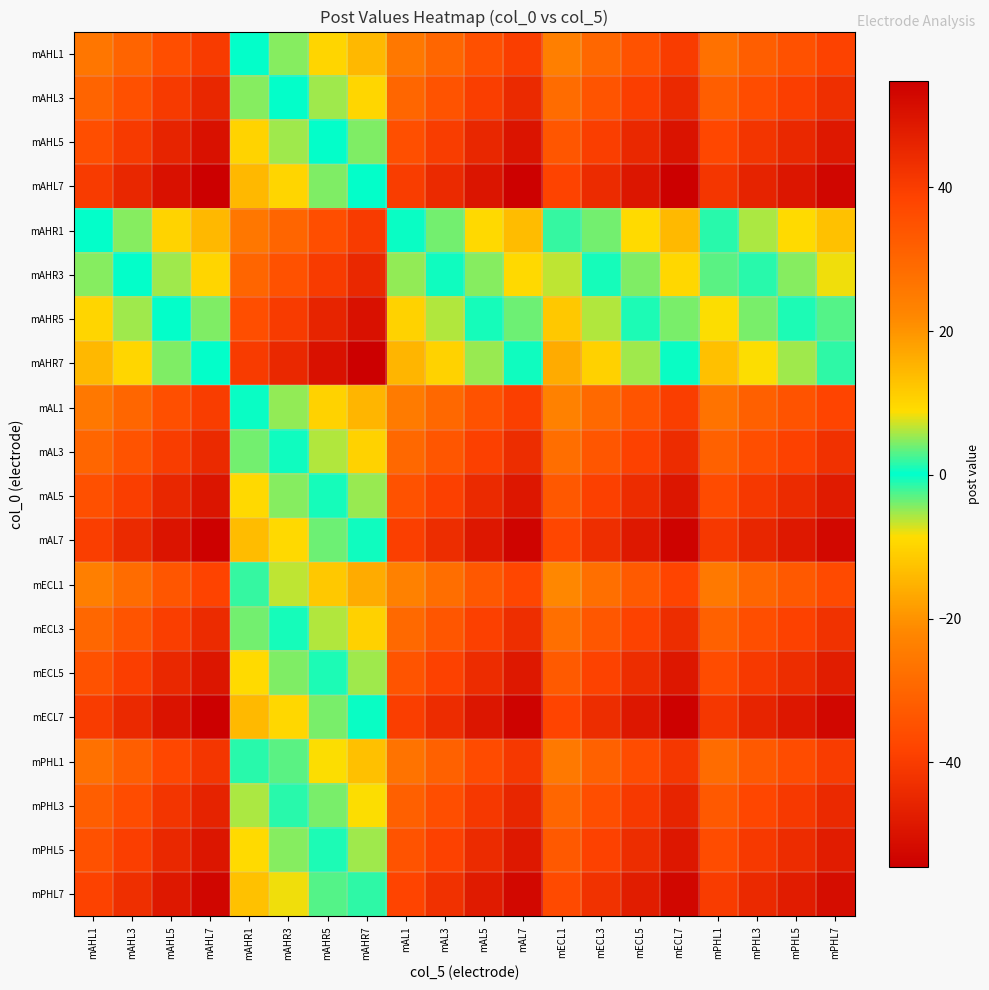

Reading right to left, what are all the values shown in this chart?

mAHL1: mPHL7=-38.6	mPHL5=-34.8	mPHL3=-31.6	mPHL1=-27.1	mECL7=-39.9	mECL5=-34.7	mECL3=-29.6	mECL1=-23.8	mAL7=-39.6	mAL5=-35.0	mAL3=-29.7	mAL1=-25.3	mAHR7=14.5	mAHR5=10.1	mAHR3=4.6	mAHR1=0.0	mAHL7=-40.2	mAHL5=-35.7	mAHL3=-30.4	mAHL1=-25.8
mAHL3: mPHL7=-43.2	mPHL5=-39.4	mPHL3=-36.2	mPHL1=-31.7	mECL7=-44.5	mECL5=-39.3	mECL3=-34.2	mECL1=-28.4	mAL7=-44.1	mAL5=-39.6	mAL3=-34.3	mAL1=-29.9	mAHR7=9.9	mAHR5=5.5	mAHR3=0.0	mAHR1=-4.6	mAHL7=-44.8	mAHL5=-40.3	mAHL3=-35.0	mAHL1=-30.4
mAHL5: mPHL7=-48.5	mPHL5=-44.7	mPHL3=-41.6	mPHL1=-37.1	mECL7=-49.8	mECL5=-44.6	mECL3=-39.5	mECL1=-33.8	mAL7=-49.5	mAL5=-44.9	mAL3=-39.7	mAL1=-35.3	mAHR7=4.6	mAHR5=0.1	mAHR3=-5.3	mAHR1=-9.9	mAHL7=-50.1	mAHL5=-45.7	mAHL3=-40.3	mAHL1=-35.7
mAHL7: mPHL7=-53.0	mPHL5=-49.2	mPHL3=-46.0	mPHL1=-41.6	mECL7=-54.3	mECL5=-49.1	mECL3=-44.0	mECL1=-38.2	mAL7=-54.0	mAL5=-49.4	mAL3=-44.1	mAL1=-39.7	mAHR7=0.1	mAHR5=-4.3	mAHR3=-9.8	mAHR1=-14.4	mAHL7=-54.6	mAHL5=-50.1	mAHL3=-44.8	mAHL1=-40.2
mAHR1: mPHL7=-12.8	mPHL5=-9.0	mPHL3=-5.8	mPHL1=-1.3	mECL7=-14.1	mECL5=-8.9	mECL3=-3.8	mECL1=2.0	mAL7=-13.8	mAL5=-9.2	mAL3=-3.9	mAL1=0.5	mAHR7=40.3	mAHR5=35.9	mAHR3=30.4	mAHR1=25.8	mAHL7=-14.4	mAHL5=-9.9	mAHL3=-4.6	mAHL1=0.0
mAHR3: mPHL7=-8.2	mPHL5=-4.4	mPHL3=-1.2	mPHL1=3.3	mECL7=-9.5	mECL5=-4.3	mECL3=0.8	mECL1=6.6	mAL7=-9.2	mAL5=-4.6	mAL3=0.7	mAL1=5.1	mAHR7=44.9	mAHR5=40.5	mAHR3=35.0	mAHR1=30.4	mAHL7=-9.8	mAHL5=-5.3	mAHL3=0.0	mAHL1=4.6
mAHR5: mPHL7=-2.7	mPHL5=1.1	mPHL3=4.2	mPHL1=8.7	mECL7=-4.0	mECL5=1.2	mECL3=6.3	mECL1=12.0	mAL7=-3.7	mAL5=0.9	mAL3=6.1	mAL1=10.5	mAHR7=50.4	mAHR5=45.9	mAHR3=40.5	mAHR1=35.9	mAHL7=-4.3	mAHL5=0.1	mAHL3=5.5	mAHL1=10.1
mAHR7: mPHL7=1.7	mPHL5=5.5	mPHL3=8.7	mPHL1=13.2	mECL7=0.4	mECL5=5.6	mECL3=10.7	mECL1=16.5	mAL7=0.7	mAL5=5.3	mAL3=10.6	mAL1=15.0	mAHR7=54.8	mAHR5=50.4	mAHR3=44.9	mAHR1=40.3	mAHL7=0.1	mAHL5=4.6	mAHL3=9.9	mAHL1=14.5
mAL1: mPHL7=-38.1	mPHL5=-34.3	mPHL3=-31.2	mPHL1=-26.7	mECL7=-39.4	mECL5=-34.2	mECL3=-29.1	mECL1=-23.4	mAL7=-39.1	mAL5=-34.5	mAL3=-29.3	mAL1=-24.9	mAHR7=15.0	mAHR5=10.5	mAHR3=5.1	mAHR1=0.5	mAHL7=-39.7	mAHL5=-35.3	mAHL3=-29.9	mAHL1=-25.3
mAL3: mPHL7=-42.5	mPHL5=-38.7	mPHL3=-35.6	mPHL1=-31.1	mECL7=-43.8	mECL5=-38.6	mECL3=-33.5	mECL1=-27.8	mAL7=-43.5	mAL5=-38.9	mAL3=-33.7	mAL1=-29.3	mAHR7=10.6	mAHR5=6.1	mAHR3=0.7	mAHR1=-3.9	mAHL7=-44.1	mAHL5=-39.7	mAHL3=-34.3	mAHL1=-29.7
mAL5: mPHL7=-47.8	mPHL5=-44.0	mPHL3=-40.8	mPHL1=-36.4	mECL7=-49.1	mECL5=-43.9	mECL3=-38.8	mECL1=-33.0	mAL7=-48.8	mAL5=-44.2	mAL3=-38.9	mAL1=-34.5	mAHR7=5.3	mAHR5=0.9	mAHR3=-4.6	mAHR1=-9.2	mAHL7=-49.4	mAHL5=-44.9	mAHL3=-39.6	mAHL1=-35.0
mAL7: mPHL7=-52.4	mPHL5=-48.6	mPHL3=-45.4	mPHL1=-40.9	mECL7=-53.7	mECL5=-48.5	mECL3=-43.4	mECL1=-37.6	mAL7=-53.3	mAL5=-48.8	mAL3=-43.5	mAL1=-39.1	mAHR7=0.7	mAHR5=-3.7	mAHR3=-9.2	mAHR1=-13.8	mAHL7=-54.0	mAHL5=-49.5	mAHL3=-44.1	mAHL1=-39.6
mECL1: mPHL7=-36.6	mPHL5=-32.8	mPHL3=-29.7	mPHL1=-25.2	mECL7=-37.9	mECL5=-32.7	mECL3=-27.6	mECL1=-21.9	mAL7=-37.6	mAL5=-33.0	mAL3=-27.8	mAL1=-23.4	mAHR7=16.5	mAHR5=12.0	mAHR3=6.6	mAHR1=2.0	mAHL7=-38.2	mAHL5=-33.8	mAHL3=-28.4	mAHL1=-23.8
mECL3: mPHL7=-42.4	mPHL5=-38.6	mPHL3=-35.4	mPHL1=-30.9	mECL7=-43.7	mECL5=-38.5	mECL3=-33.4	mECL1=-27.6	mAL7=-43.4	mAL5=-38.8	mAL3=-33.5	mAL1=-29.1	mAHR7=10.7	mAHR5=6.3	mAHR3=0.8	mAHR1=-3.8	mAHL7=-44.0	mAHL5=-39.5	mAHL3=-34.2	mAHL1=-29.6
mECL5: mPHL7=-47.5	mPHL5=-43.7	mPHL3=-40.5	mPHL1=-36.1	mECL7=-48.8	mECL5=-43.6	mECL3=-38.5	mECL1=-32.7	mAL7=-48.5	mAL5=-43.9	mAL3=-38.6	mAL1=-34.2	mAHR7=5.6	mAHR5=1.2	mAHR3=-4.3	mAHR1=-8.9	mAHL7=-49.1	mAHL5=-44.6	mAHL3=-39.3	mAHL1=-34.7
mECL7: mPHL7=-52.7	mPHL5=-48.9	mPHL3=-45.7	mPHL1=-41.3	mECL7=-54.0	mECL5=-48.8	mECL3=-43.7	mECL1=-37.9	mAL7=-53.7	mAL5=-49.1	mAL3=-43.8	mAL1=-39.4	mAHR7=0.4	mAHR5=-4.0	mAHR3=-9.5	mAHR1=-14.1	mAHL7=-54.3	mAHL5=-49.8	mAHL3=-44.5	mAHL1=-39.9
mPHL1: mPHL7=-39.9	mPHL5=-36.1	mPHL3=-33.0	mPHL1=-28.5	mECL7=-41.3	mECL5=-36.1	mECL3=-30.9	mECL1=-25.2	mAL7=-40.9	mAL5=-36.4	mAL3=-31.1	mAL1=-26.7	mAHR7=13.2	mAHR5=8.7	mAHR3=3.3	mAHR1=-1.3	mAHL7=-41.6	mAHL5=-37.1	mAHL3=-31.7	mAHL1=-27.1
mPHL3: mPHL7=-44.4	mPHL5=-40.6	mPHL3=-37.5	mPHL1=-33.0	mECL7=-45.7	mECL5=-40.5	mECL3=-35.4	mECL1=-29.7	mAL7=-45.4	mAL5=-40.8	mAL3=-35.6	mAL1=-31.2	mAHR7=8.7	mAHR5=4.2	mAHR3=-1.2	mAHR1=-5.8	mAHL7=-46.0	mAHL5=-41.6	mAHL3=-36.2	mAHL1=-31.6
mPHL5: mPHL7=-47.6	mPHL5=-43.8	mPHL3=-40.6	mPHL1=-36.1	mECL7=-48.9	mECL5=-43.7	mECL3=-38.6	mECL1=-32.8	mAL7=-48.6	mAL5=-44.0	mAL3=-38.7	mAL1=-34.3	mAHR7=5.5	mAHR5=1.1	mAHR3=-4.4	mAHR1=-9.0	mAHL7=-49.2	mAHL5=-44.7	mAHL3=-39.4	mAHL1=-34.8
mPHL7: mPHL7=-51.4	mPHL5=-47.6	mPHL3=-44.4	mPHL1=-39.9	mECL7=-52.7	mECL5=-47.5	mECL3=-42.4	mECL1=-36.6	mAL7=-52.4	mAL5=-47.8	mAL3=-42.5	mAL1=-38.1	mAHR7=1.7	mAHR5=-2.7	mAHR3=-8.2	mAHR1=-12.8	mAHL7=-53.0	mAHL5=-48.5	mAHL3=-43.2	mAHL1=-38.6